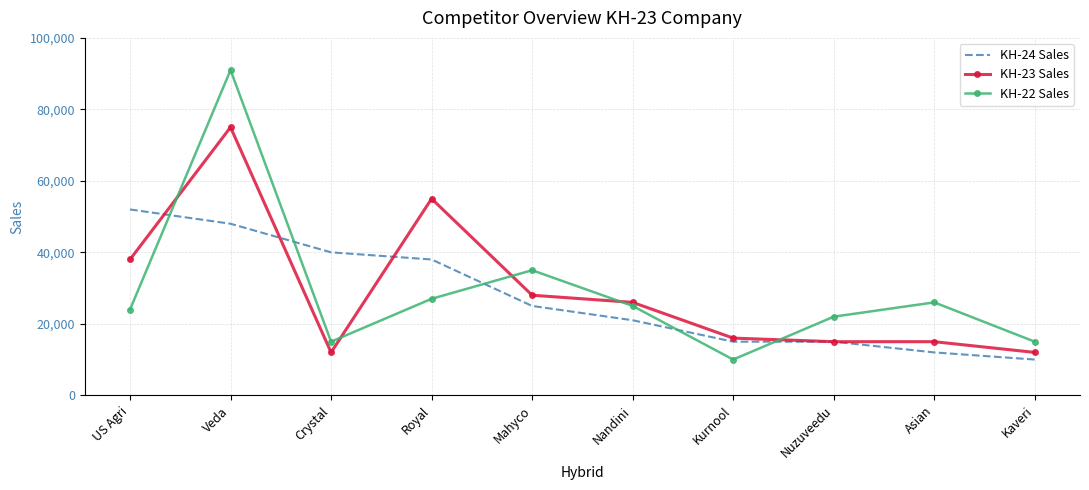

Read the KH-22 Sales value at Veda.

91000